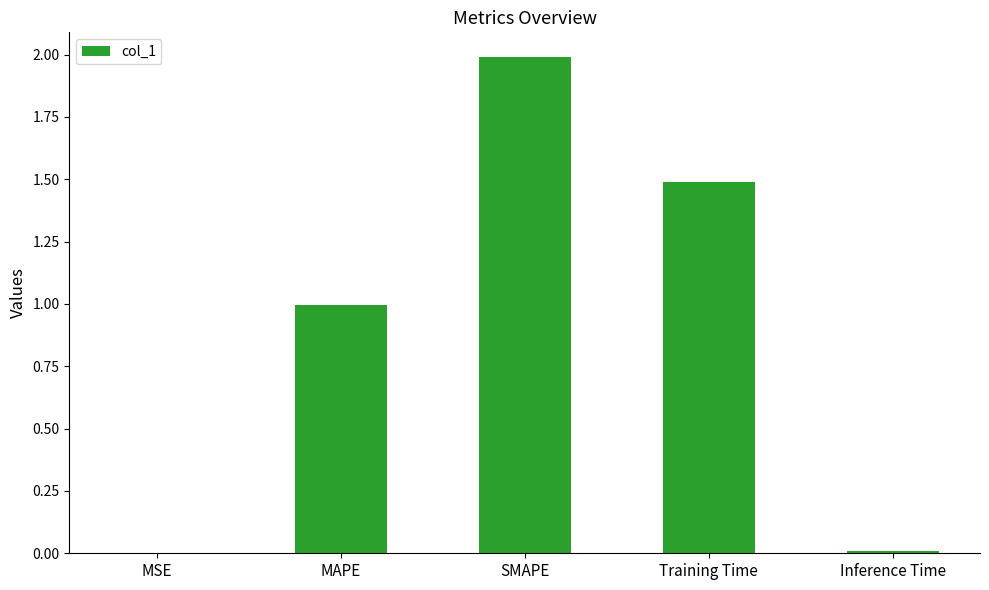

What is the average value?

0.9